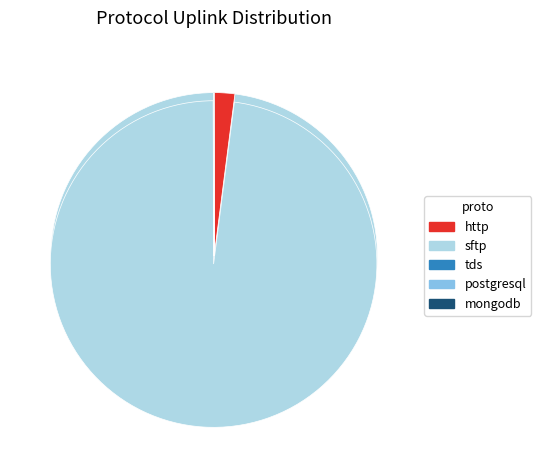

How many slices are in this pie chart?

5